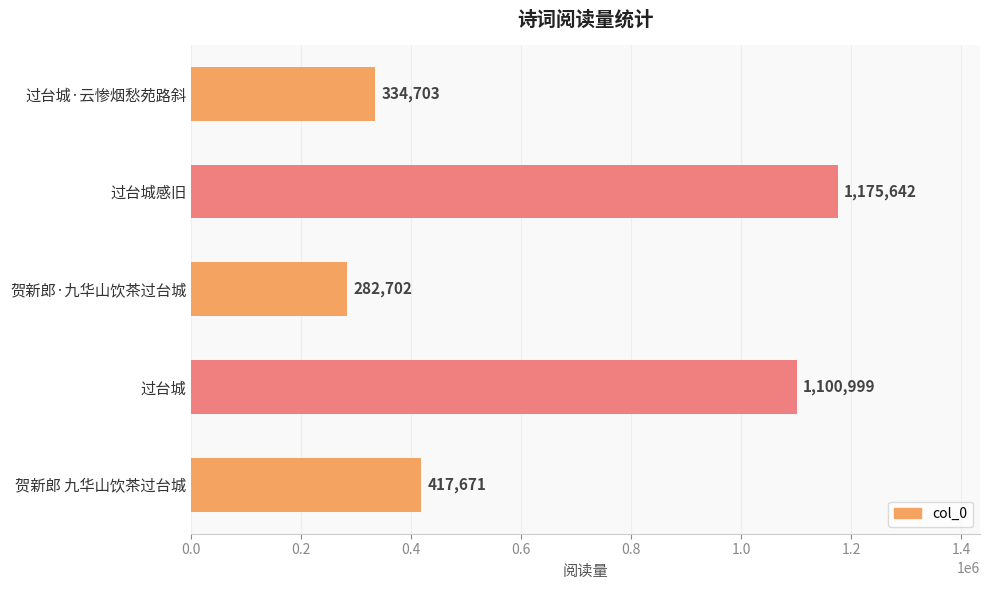

What is the difference between the second highest and second lowest values?

766296